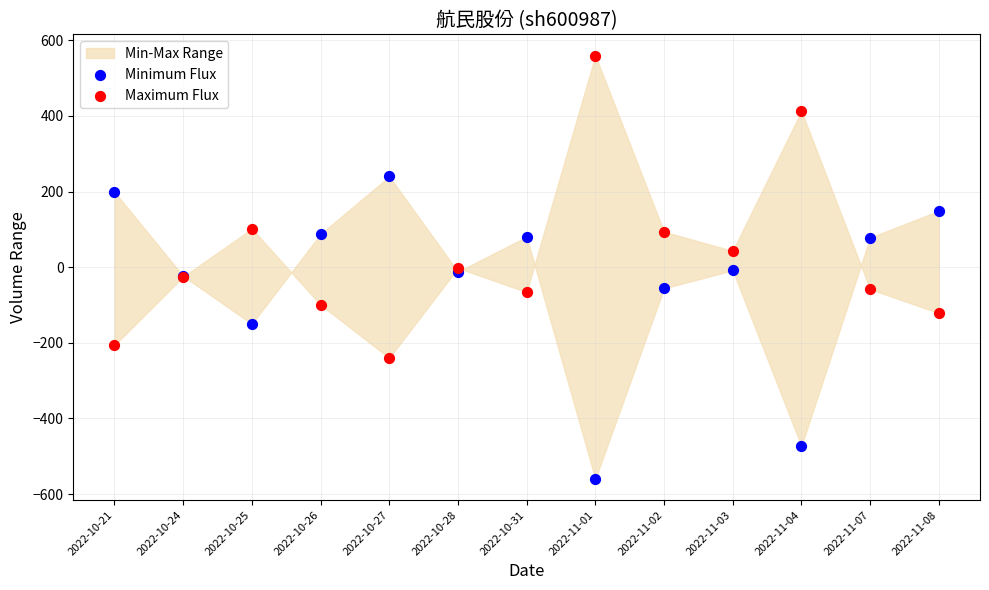

Which series contains the highest Y value?

Maximum Flux